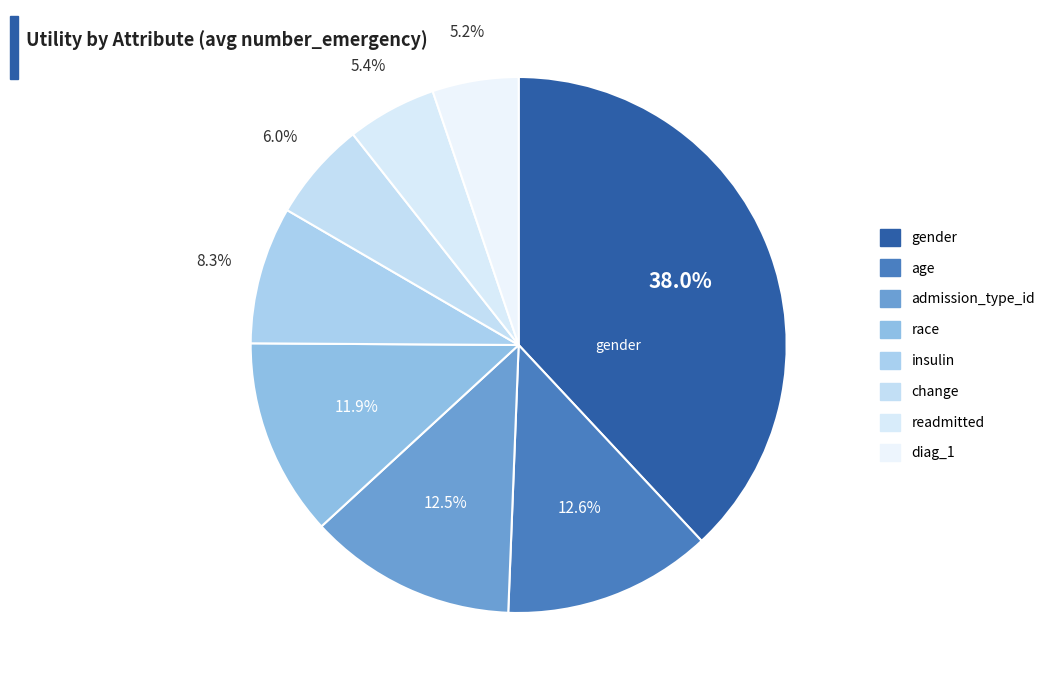

To the nearest percent, what is the difference between the diag_1 and change slice percentages?

1%